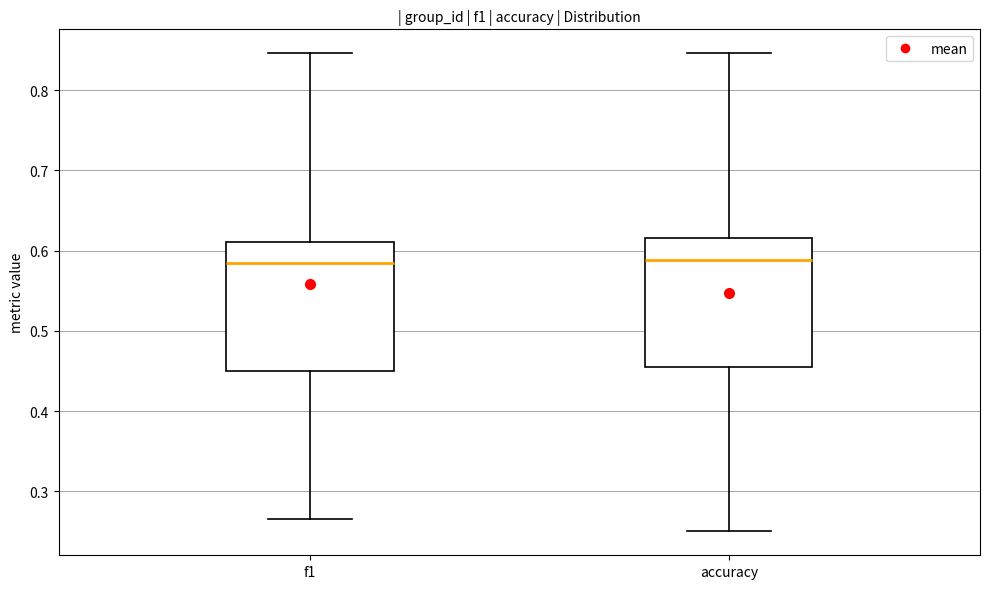

Reading left to right, transcribe this box plot: for each box, give where its median line is, the range the box spans, and where its two whiskers end, as read against the y-axis. The values are not printed on the chart, so give them approximately, as read against the axis.

f1: median 0.58, box 0.45 to 0.61, whiskers 0.27 to 0.85
accuracy: median 0.59, box 0.45 to 0.62, whiskers 0.25 to 0.85